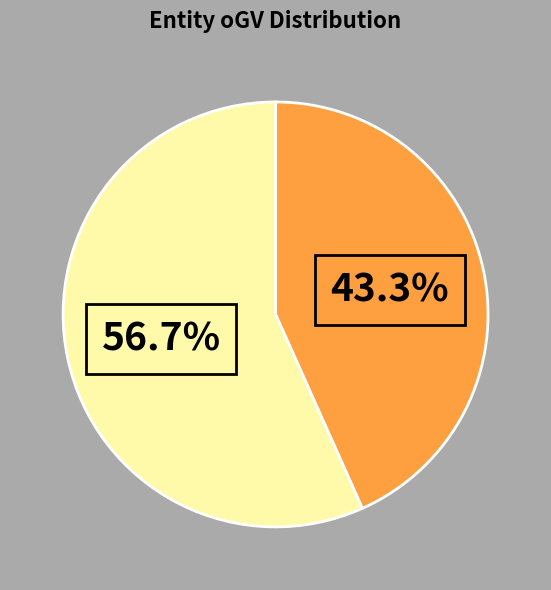

Is there any slice that represents more than half of the pie?

Yes